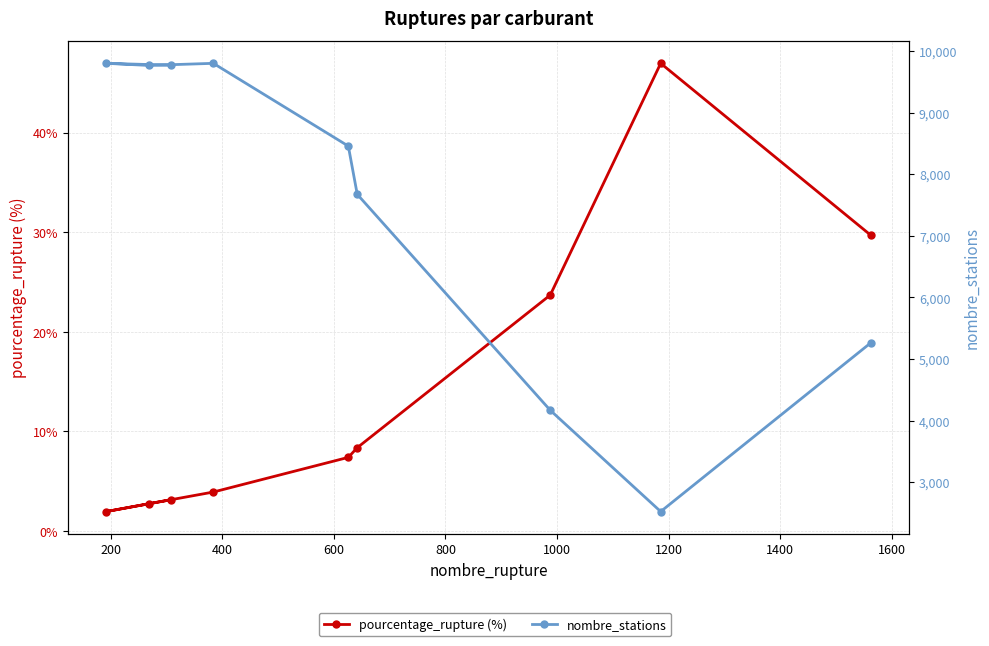

Which label corresponds to the smallest value in the chart?

200